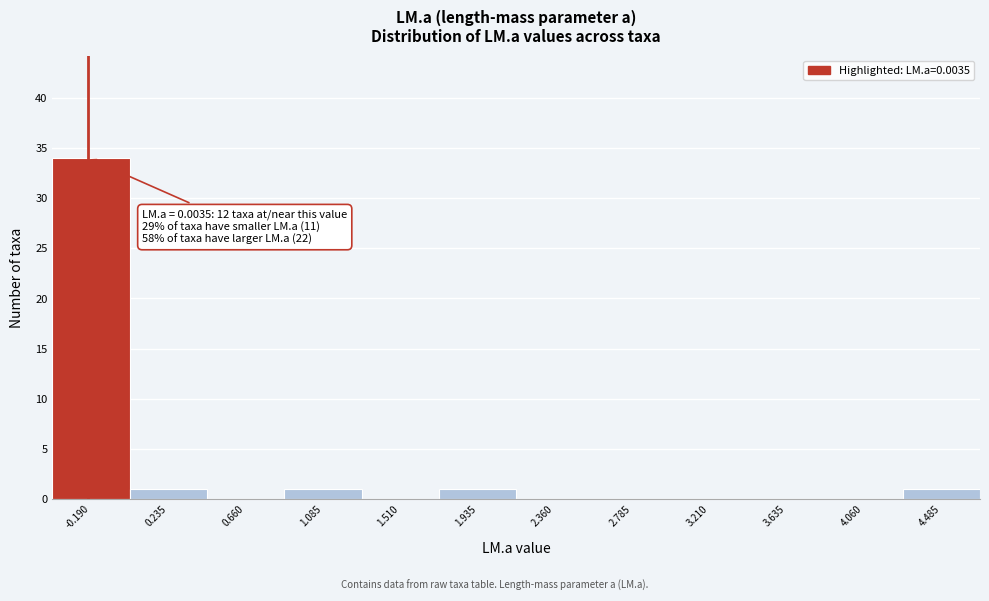

Reading right to left, what are all the values shown in this chart?

4.485=1	4.060=0	3.635=0	3.210=0	2.785=0	2.360=0	1.935=1	1.510=0	1.085=1	0.660=0	0.235=1	-0.190=34